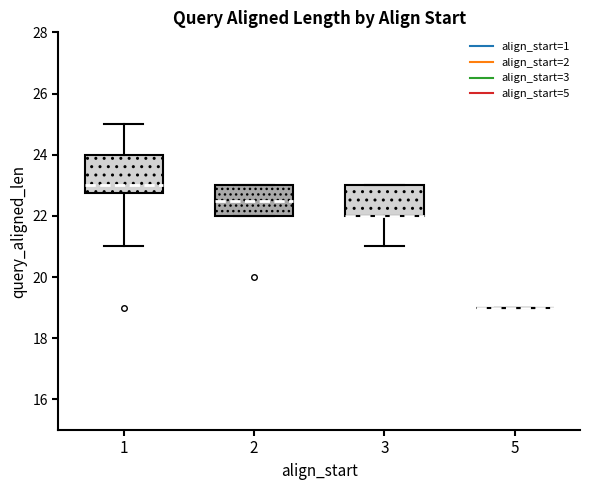

Reading left to right, read every box against the y-axis: the position of its median line, the range the box covers, and the ends of its whiskers. The values are not printed on the chart, so give them approximately, as read against the axis.

1: median 23.0, box 22.8 to 24.0, whiskers 21.0 to 25.0
2: median 22.6, box 22.0 to 23.0, whiskers 22.0 to 23.0
3: median 22.0 (drawn on the box's lower edge), box 22.0 to 23.0, whiskers 21.0 to 23.0
5: box collapsed to a line at 19.0, whiskers 19.0 to 19.0